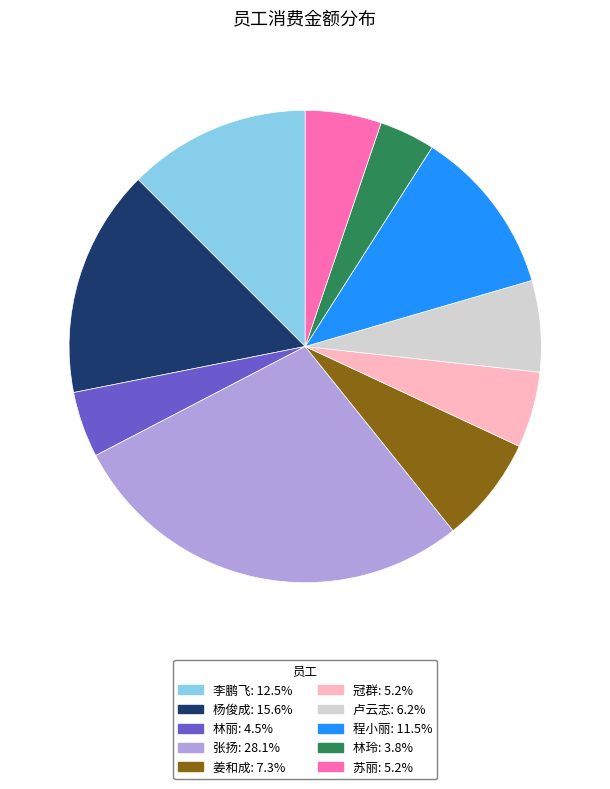

Combined, do 卢云志 and 冠群 account for over 50%?

No